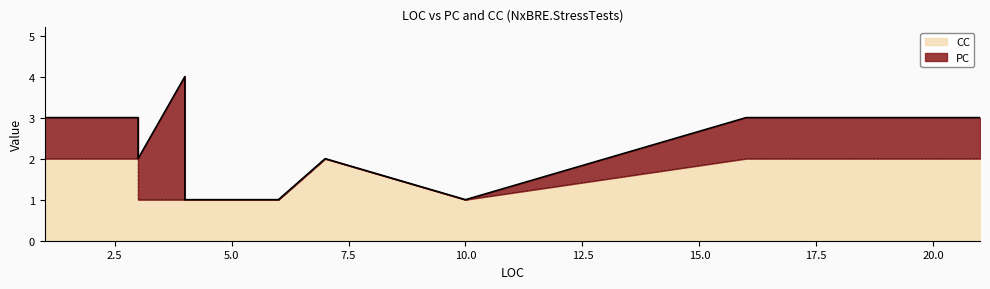

What is the lowest value of the CC series?

1